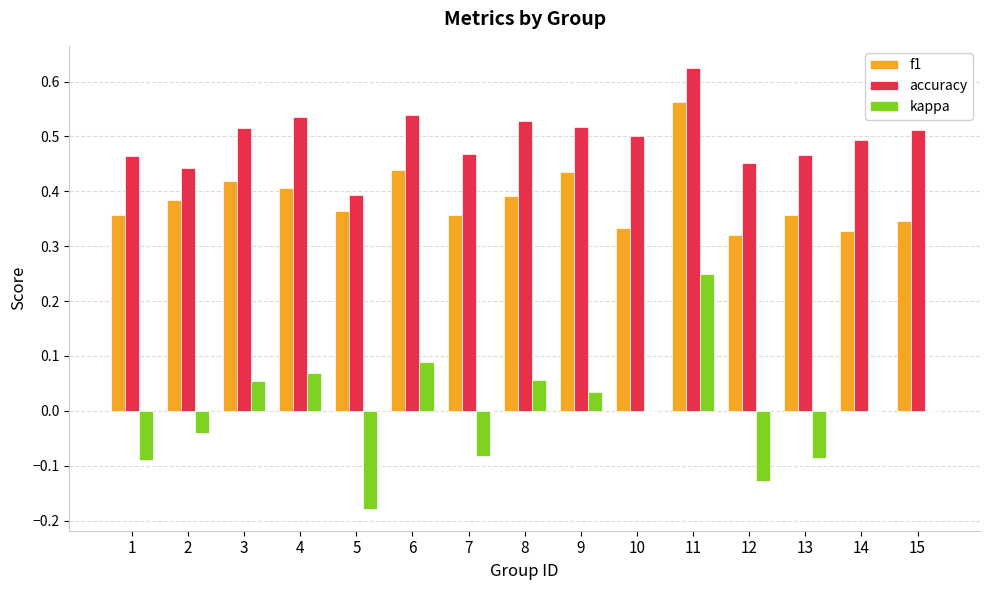

Are the bars horizontal?

No